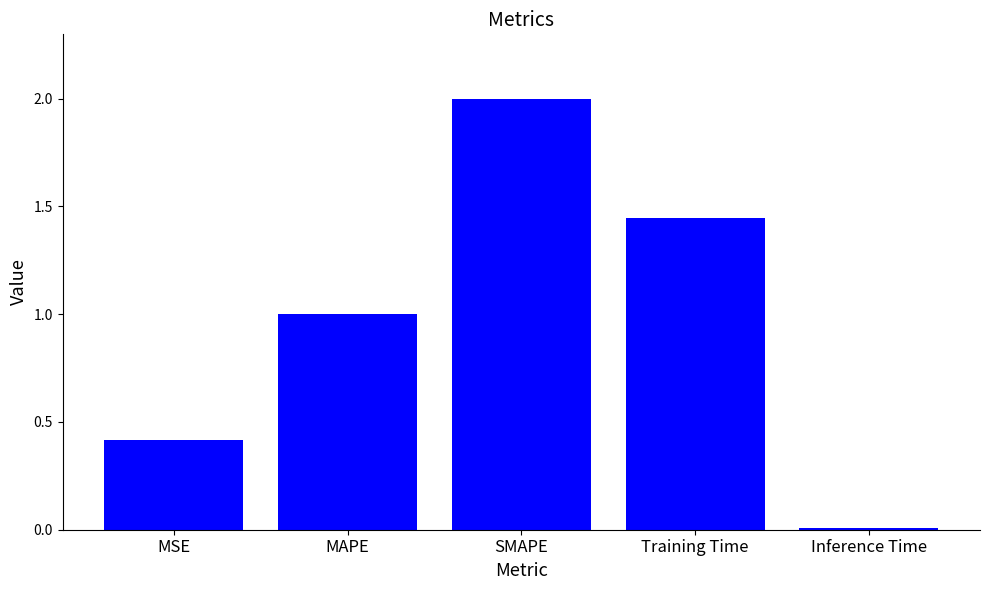

What is the change in value from MAPE to SMAPE?

+1.0